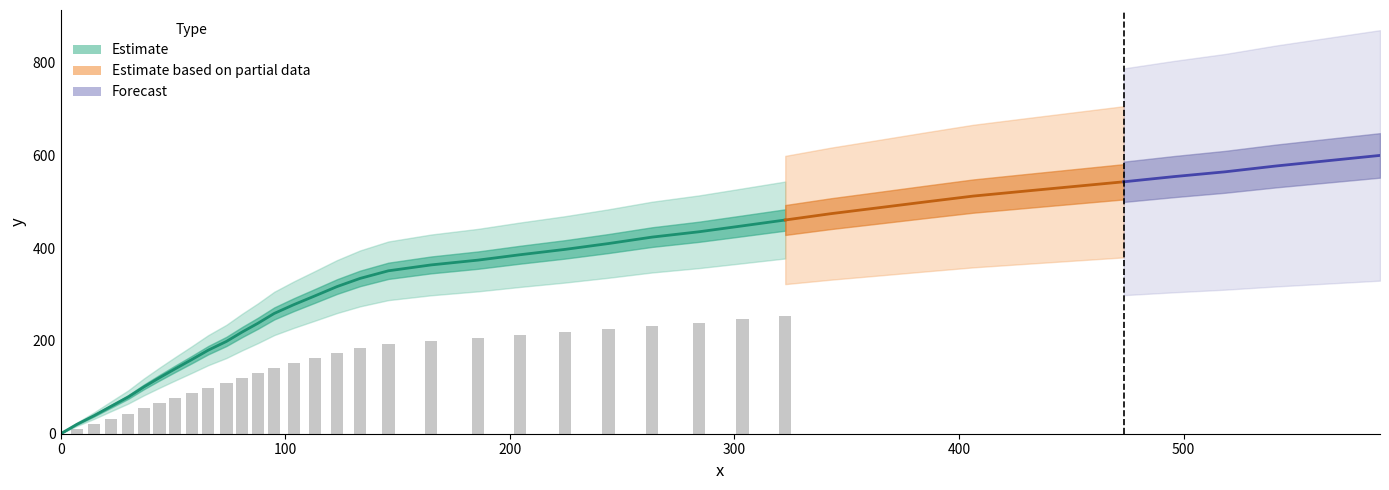

Reading left to right, extract all data points from this chart.

x: 0.0	7.2	14.9	22.5	30.1	37.0	44.0	50.9	58.4	65.7	73.8	80.8	87.8	95.1	103.8	113.2	123.0	133.3	145.9	164.9	185.9	204.4	224.4	243.9	263.3	284.2	303.5	322.6	343.0	364.0	385.0	406.3	428.5	450.8	473.3	495.9	518.4	541.1	564.2	587.4
y: 0.0	20.2	39.1	59.3	79.3	100.8	120.8	139.8	160.0	180.2	199.1	219.3	238.2	259.5	278.4	297.3	317.3	335.0	351.4	364.1	374.5	386.0	397.5	410.2	424.1	435.6	448.3	461.0	474.7	487.3	500.0	512.6	522.9	533.1	543.4	554.7	564.9	577.5	588.9	600.3